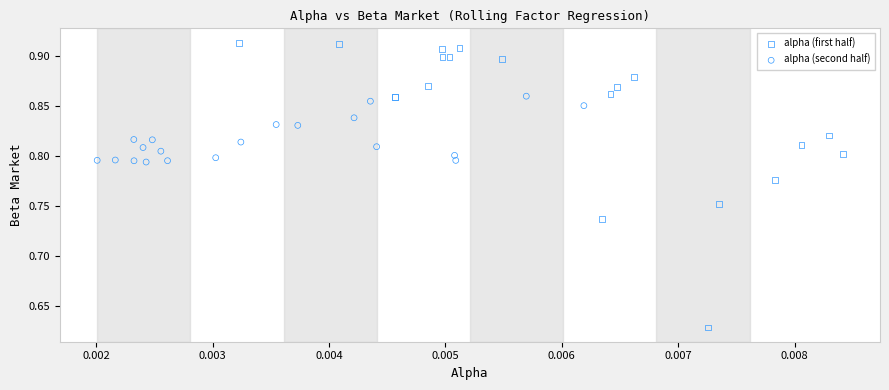

Which series contains the highest Y value?

alpha (first half)